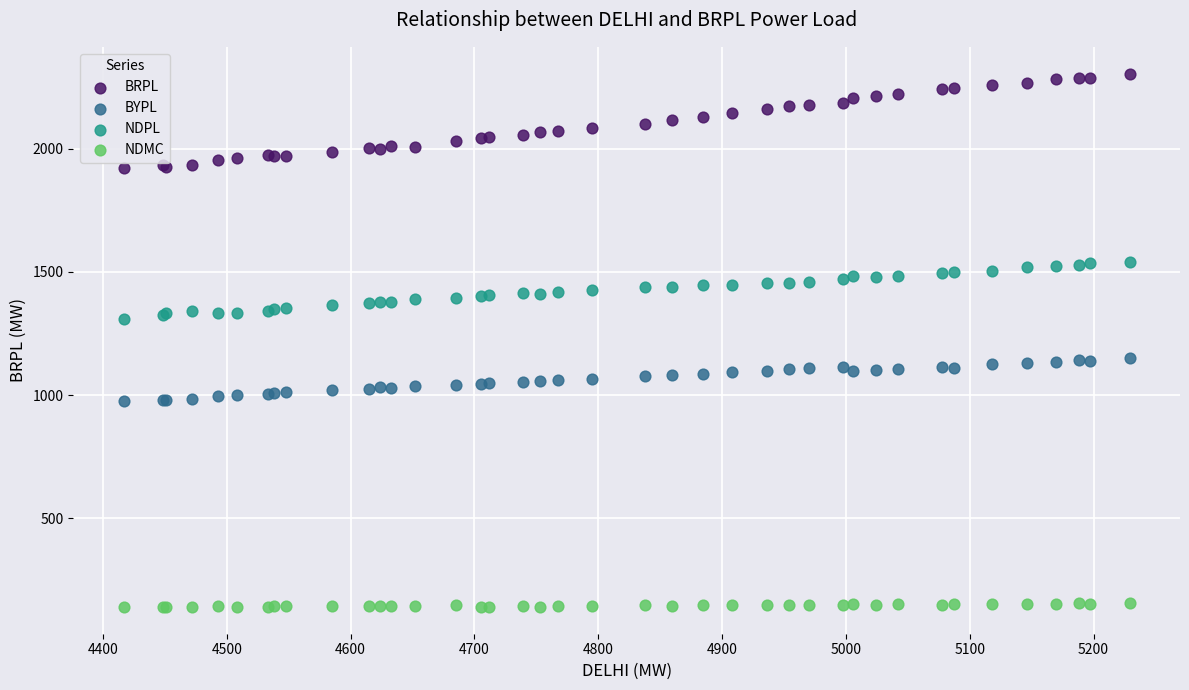

What is the X range (max minus min) for the scatter plot?

812.4